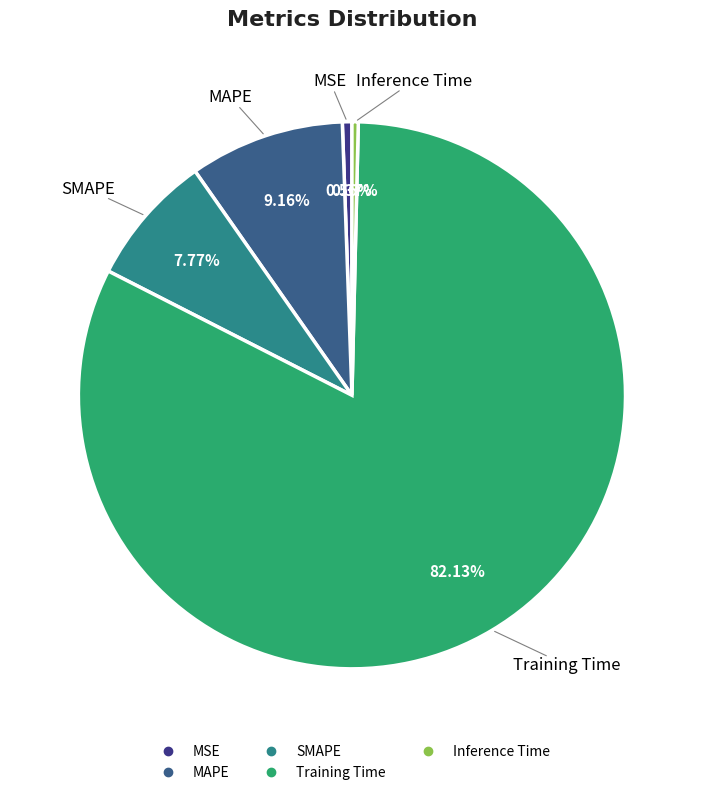

What is the largest slice in the pie chart?

Training Time